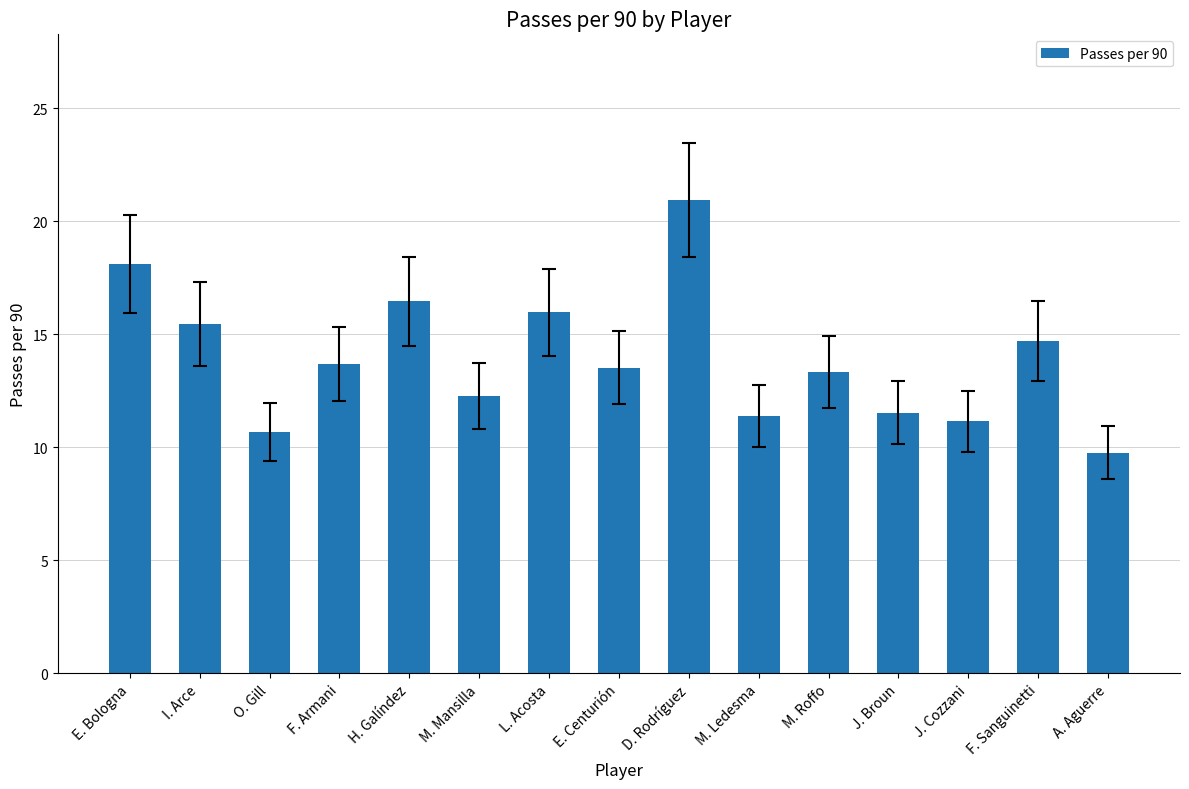

The chart shows a value of 30.7 at D. Rodríguez. True or false?

False